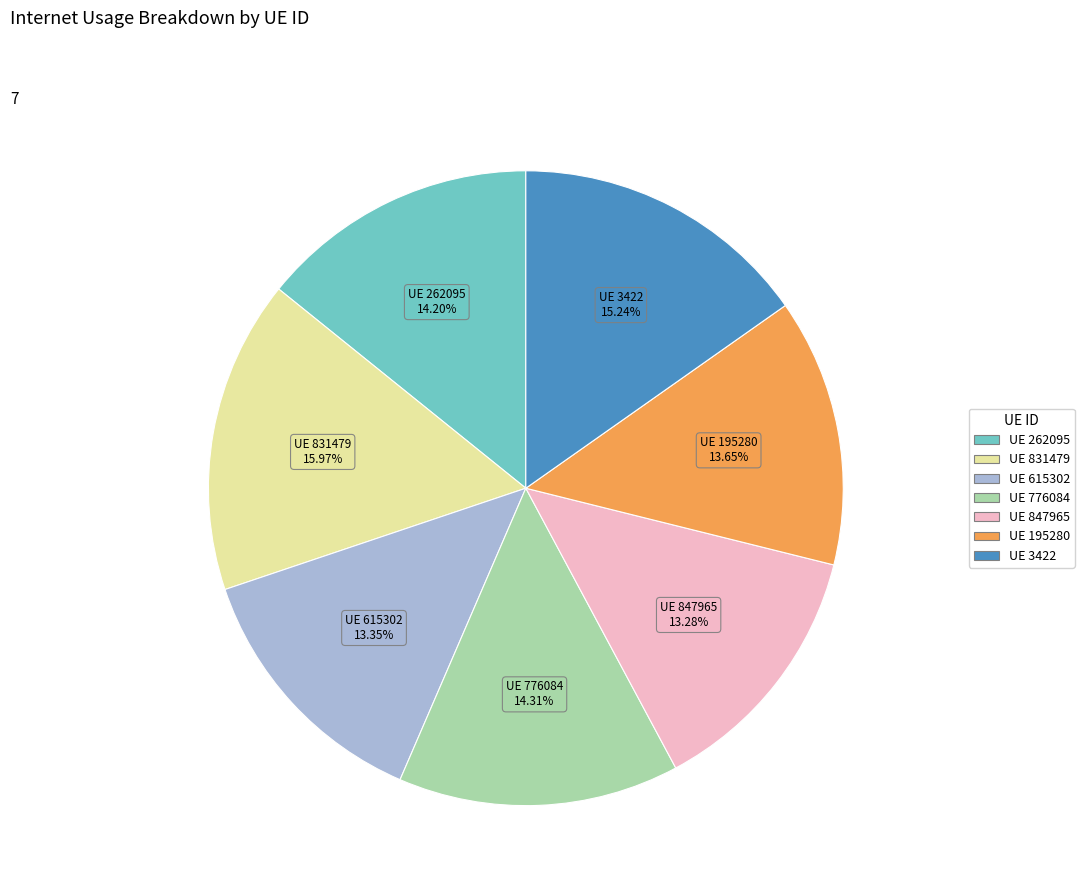

How many slices are in this pie chart?

7